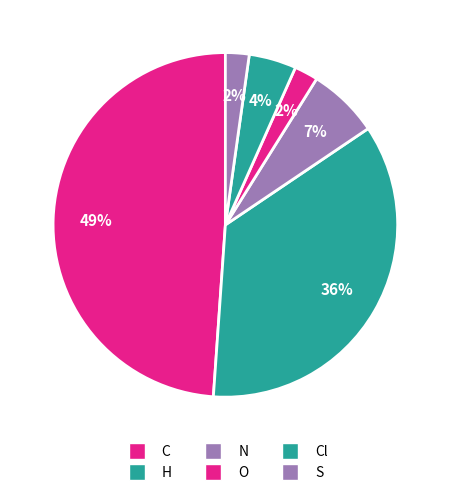

How many segments does this pie chart have?

6